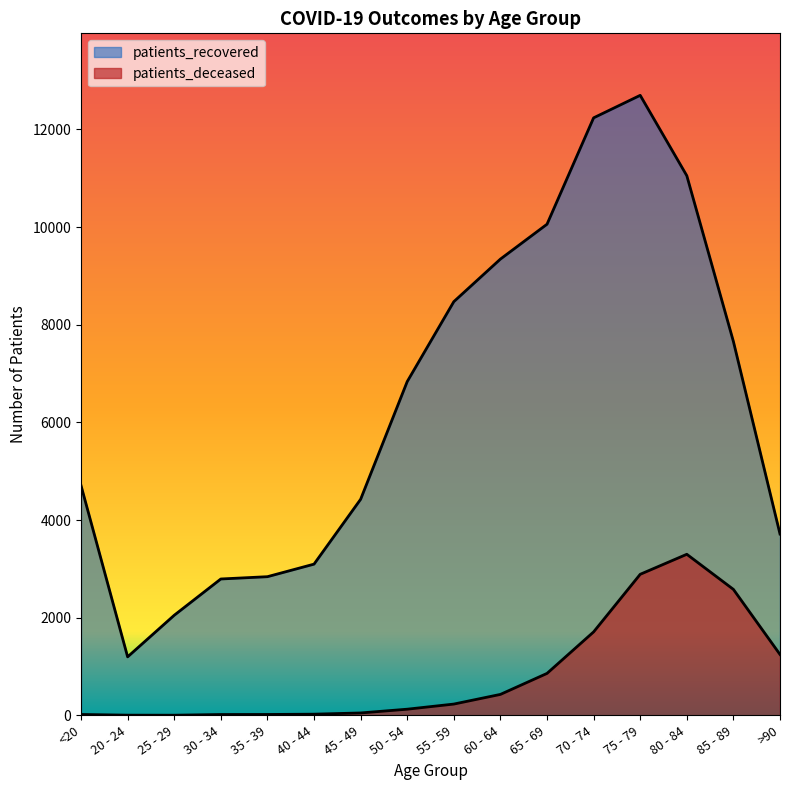

How many lines are shown in the chart?

2